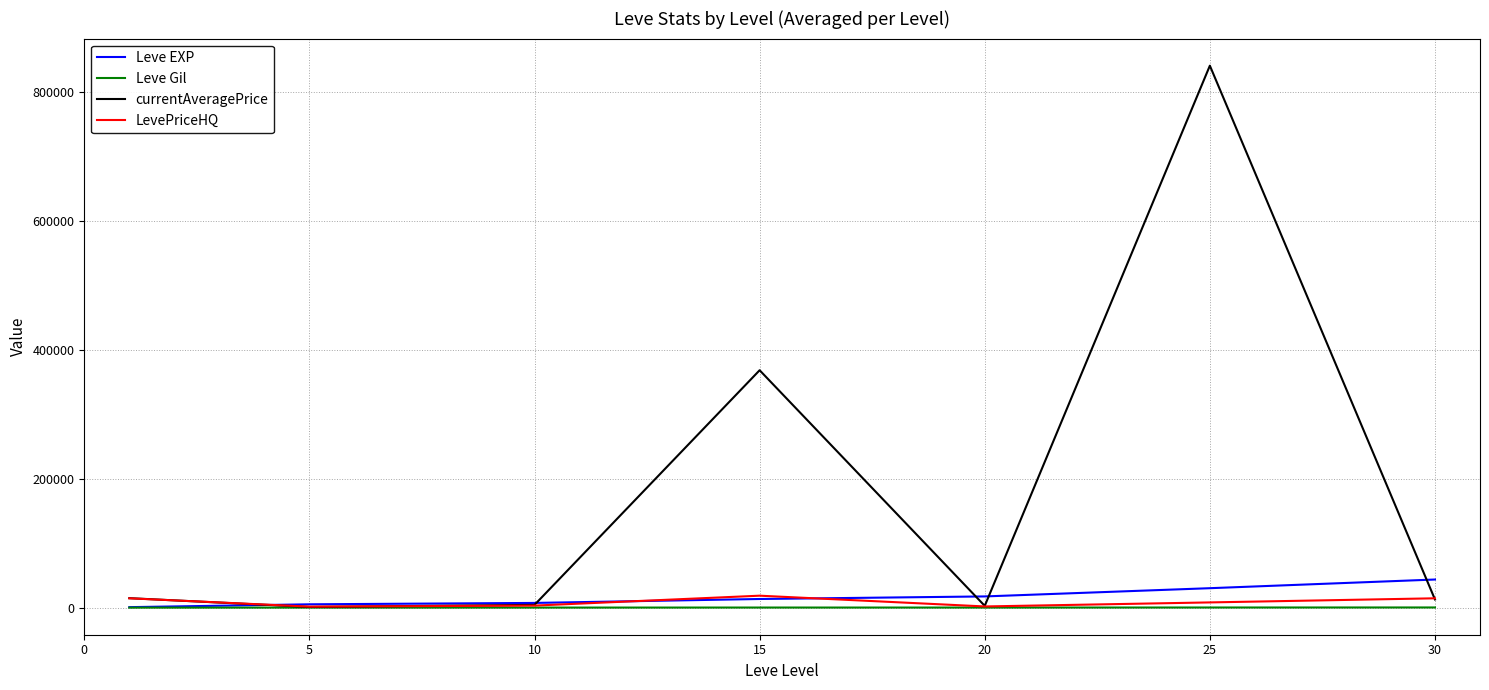

What are all the series names shown in the legend?

Leve EXP, Leve Gil, currentAveragePrice, LevePriceHQ